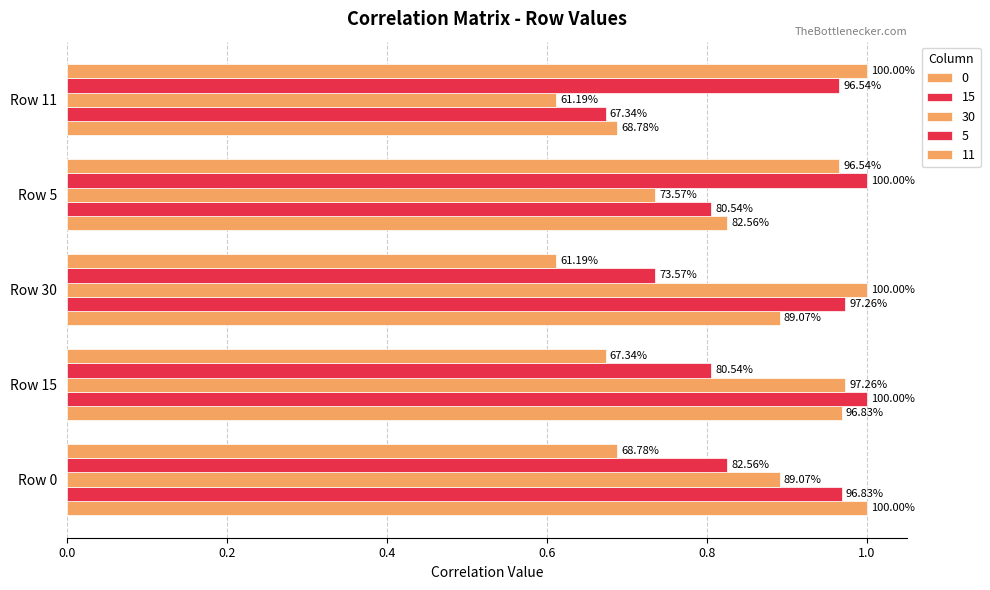

What are all the series names shown in the legend?

0, 15, 30, 5, 11